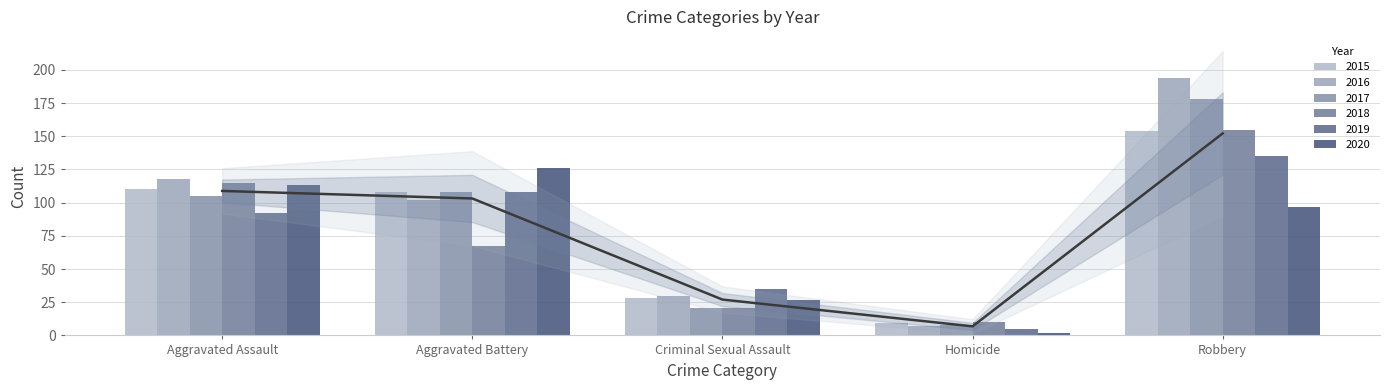

How many data points in 2020 are above 97?

2